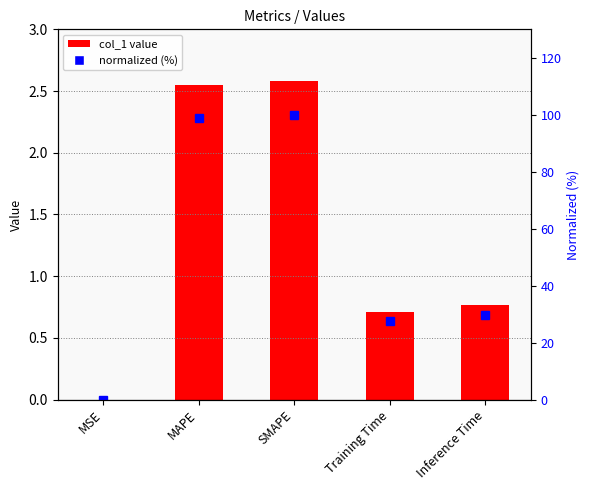

Is it true that col_1 equals 1.3 at MAPE?

False